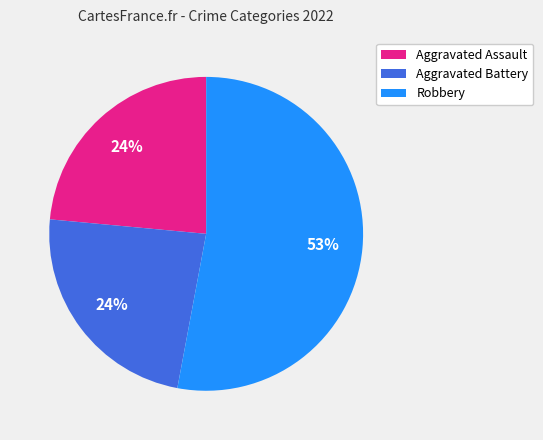

Is the sum of Aggravated Assault and Robbery greater than half?

Yes